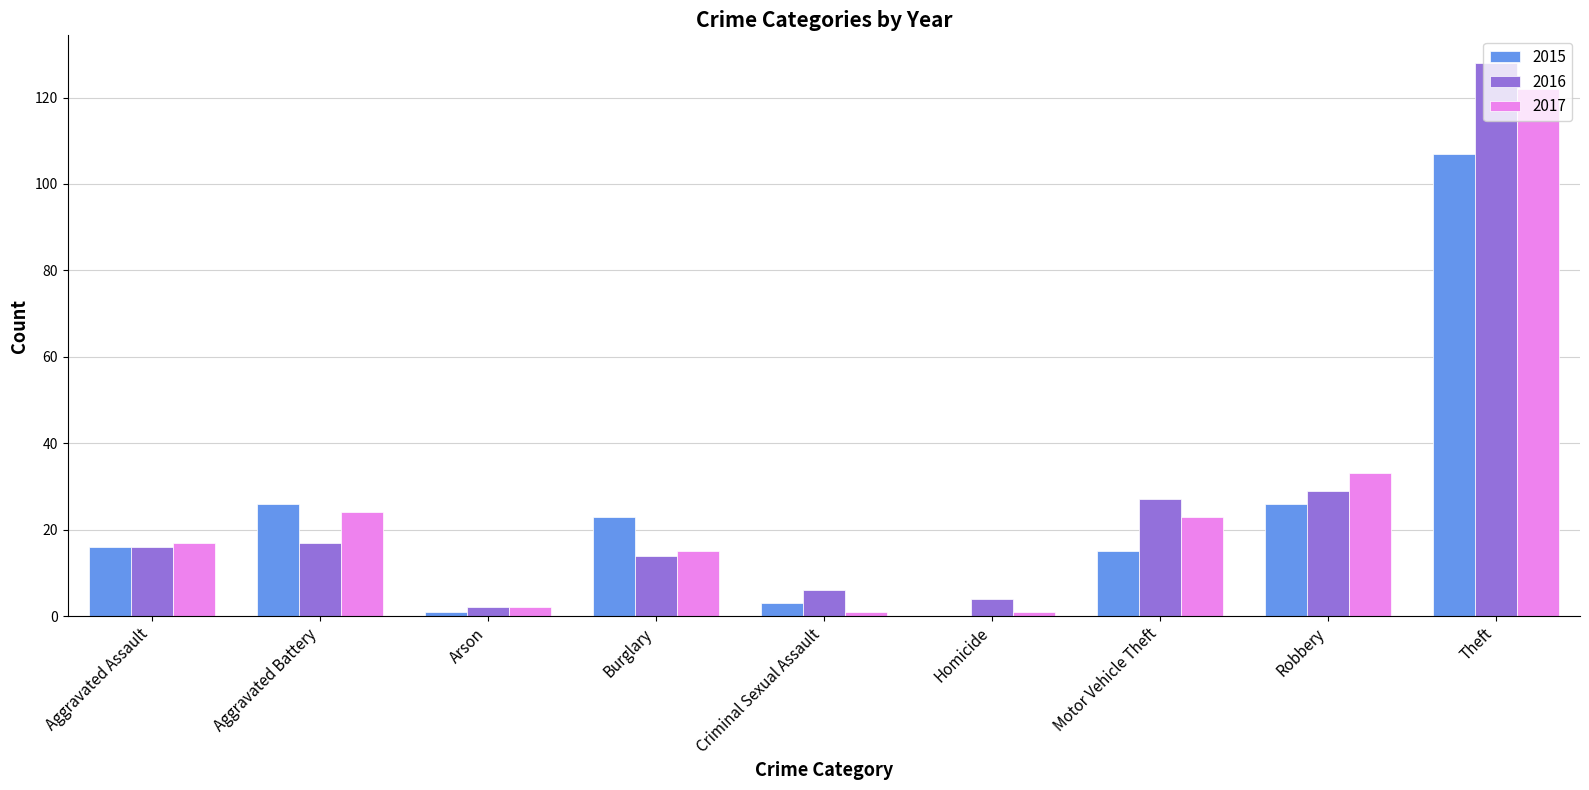

Where is 2017 nearest to the value 61?

Robbery